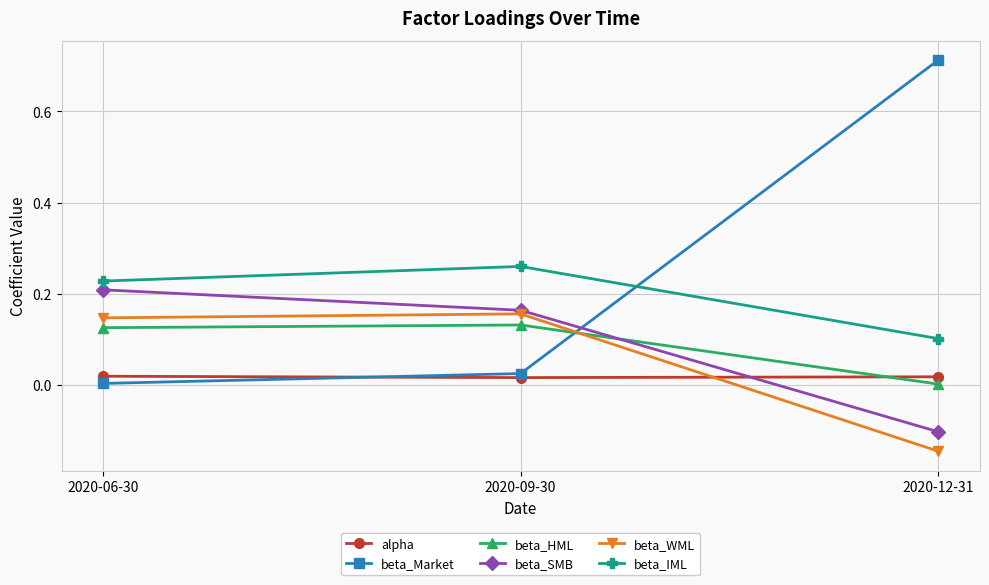

How many lines are shown in the chart?

6